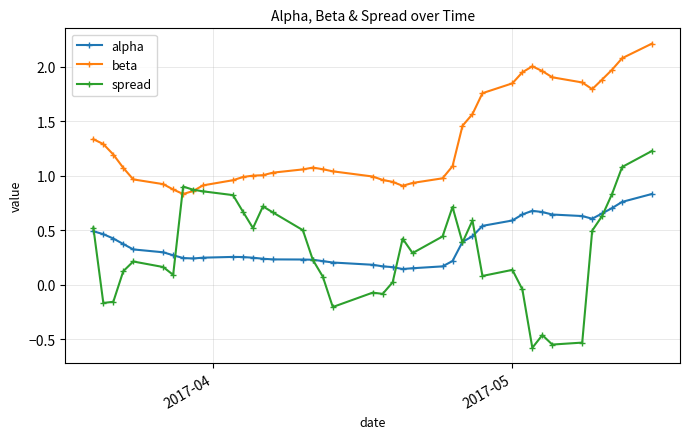

True or false: alpha has more than 0 points higher than both neighbors.

True